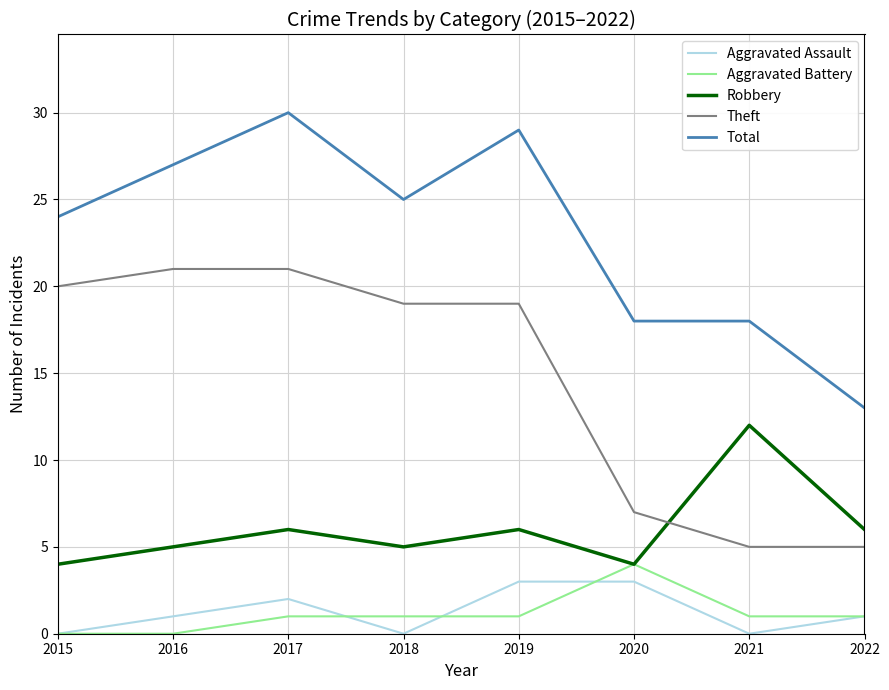

How many categories are shown in the chart?

8